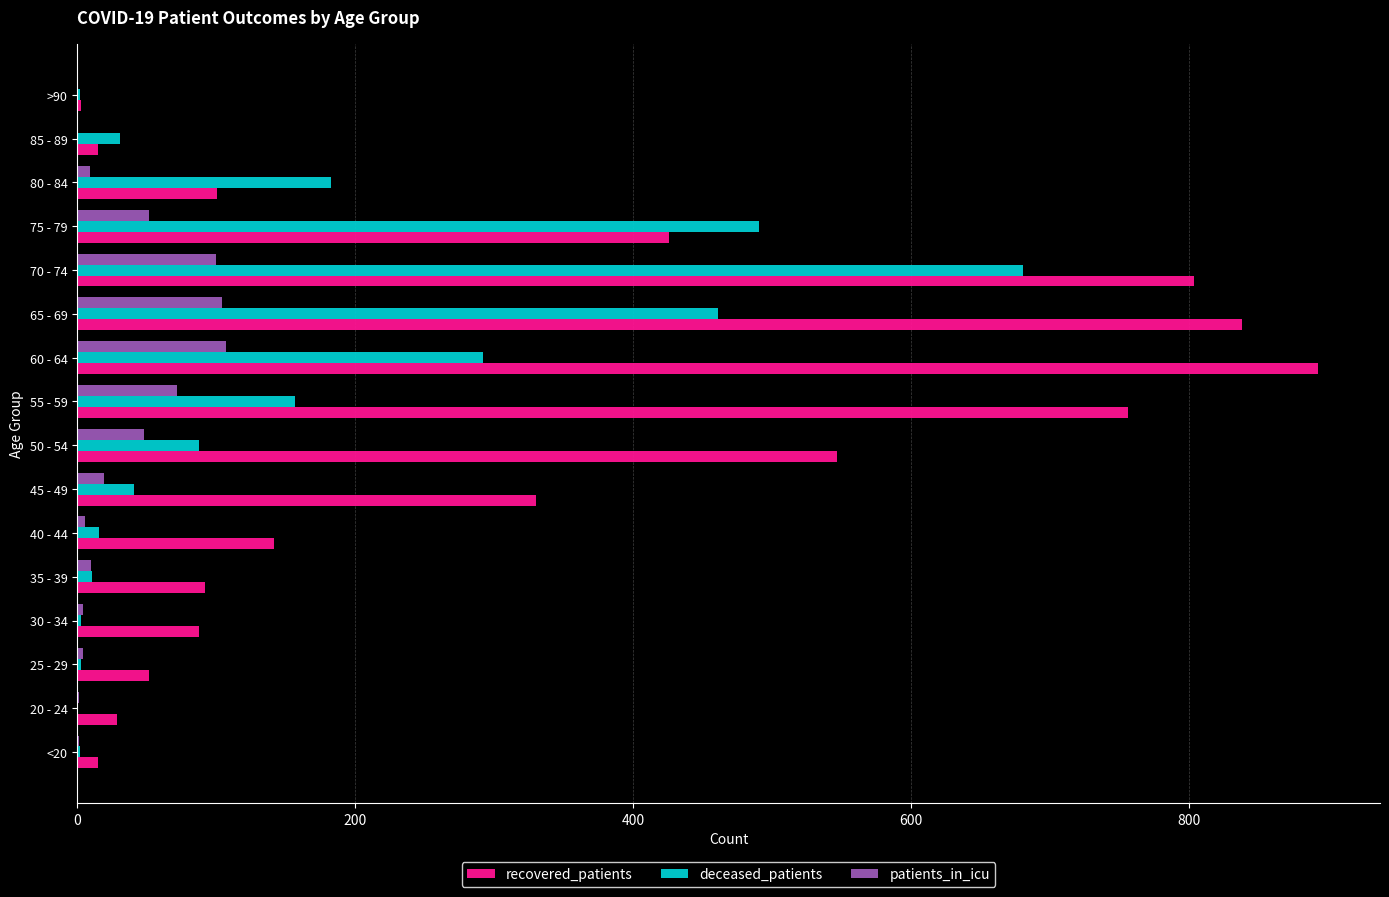

Is it true that recovered_patients equals 29 at 20 - 24?

True